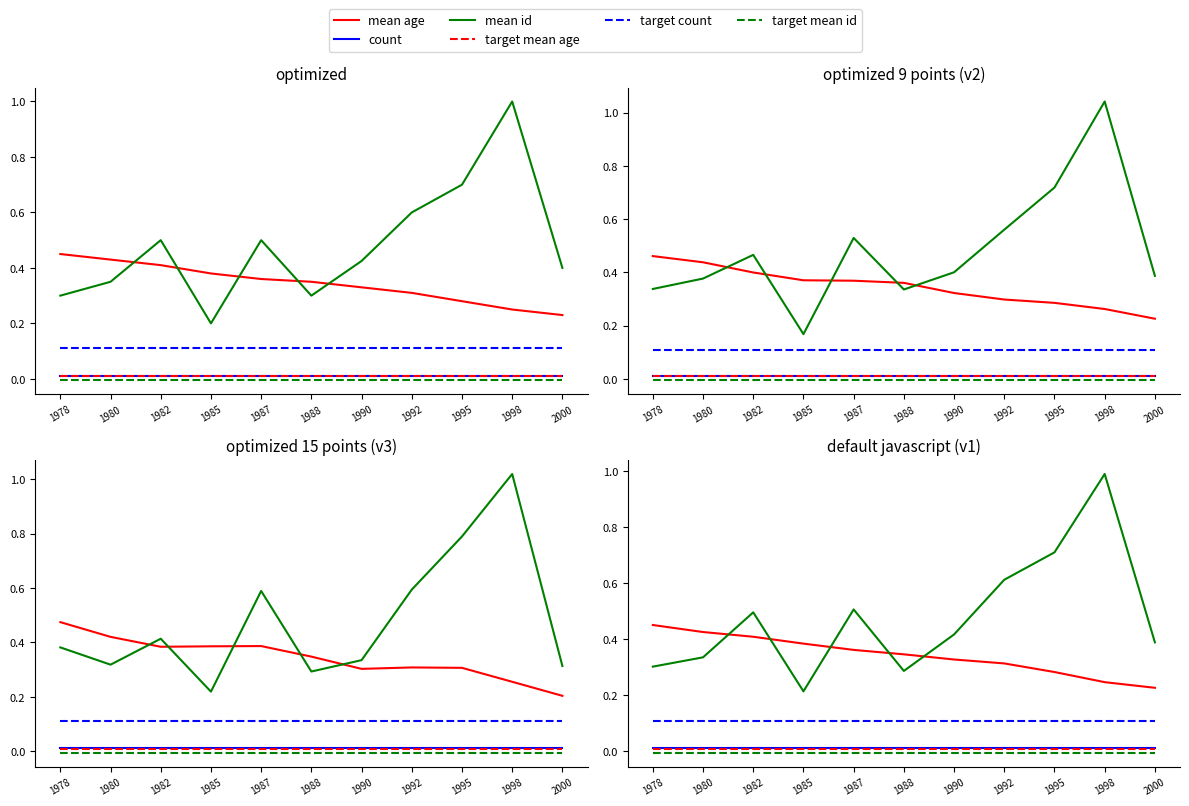

The value of count at 1985 is 0.0. True or false?

True